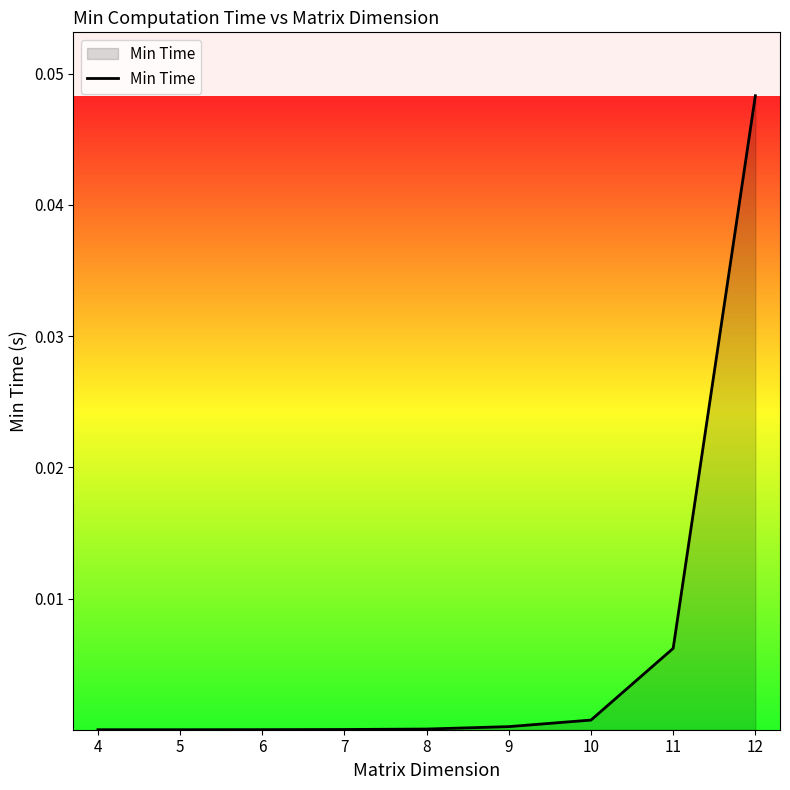

Which has a higher value, 10 or 7?

10